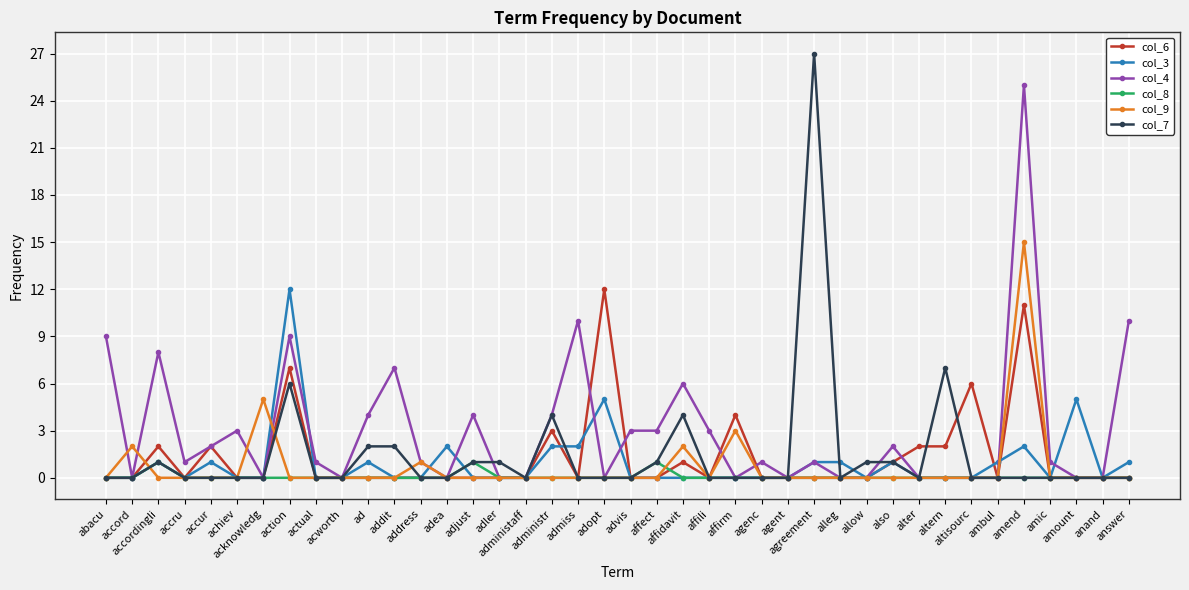

Which series has the largest range (max minus min)?

col_7